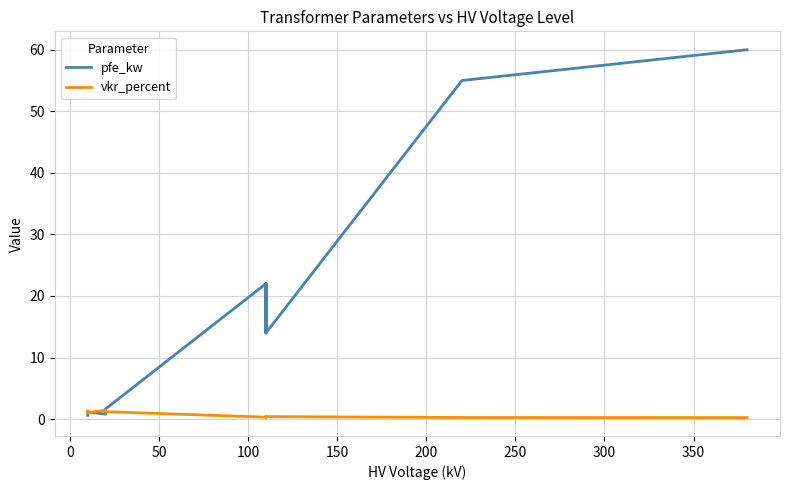

Is it true that pfe_kw equals 10.7 at 300?

False